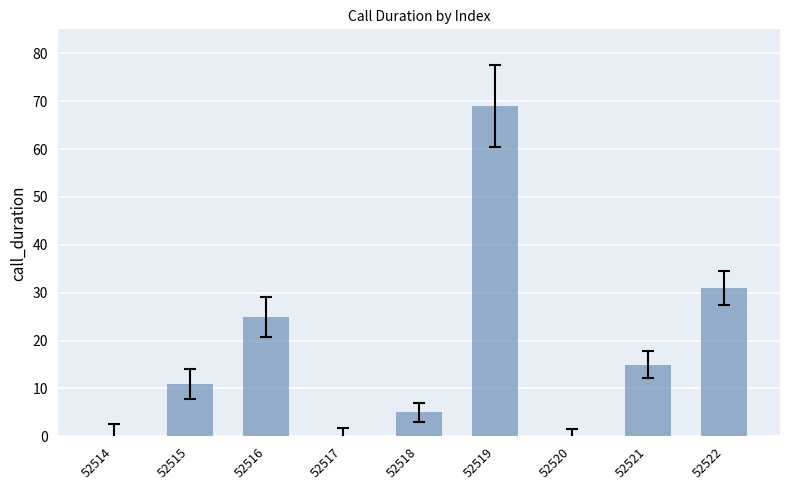

The value at 52515 is 19. True or false?

False